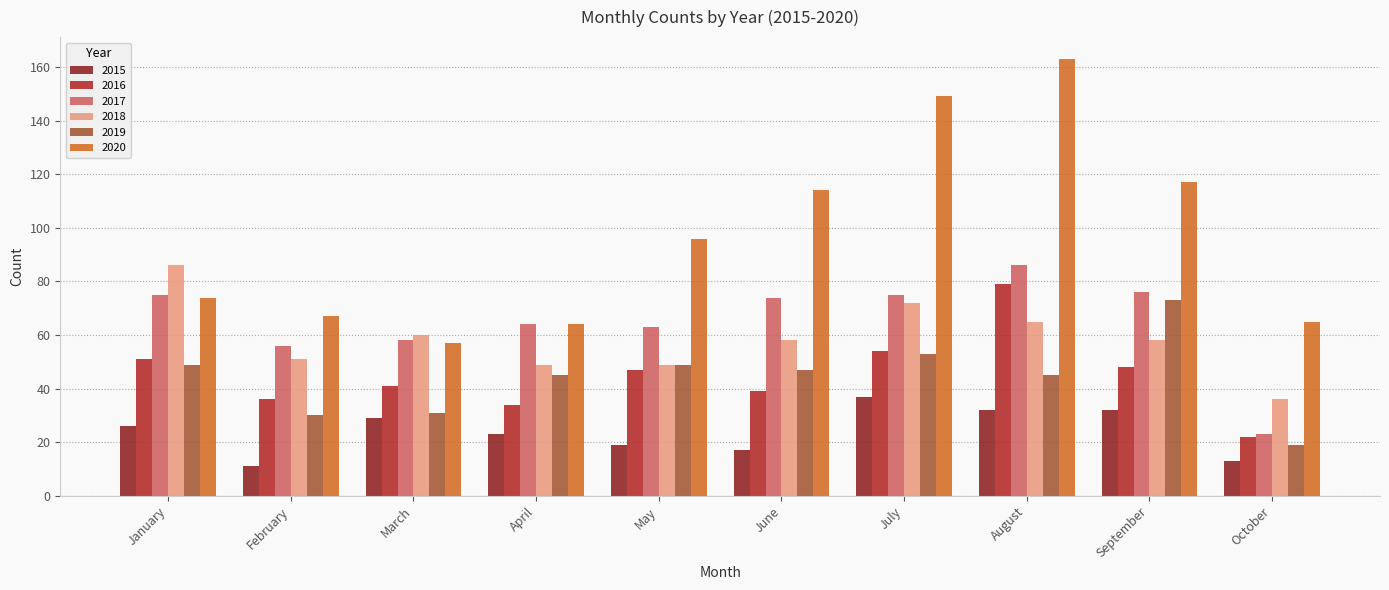

What is the maximum value for 2015?

37